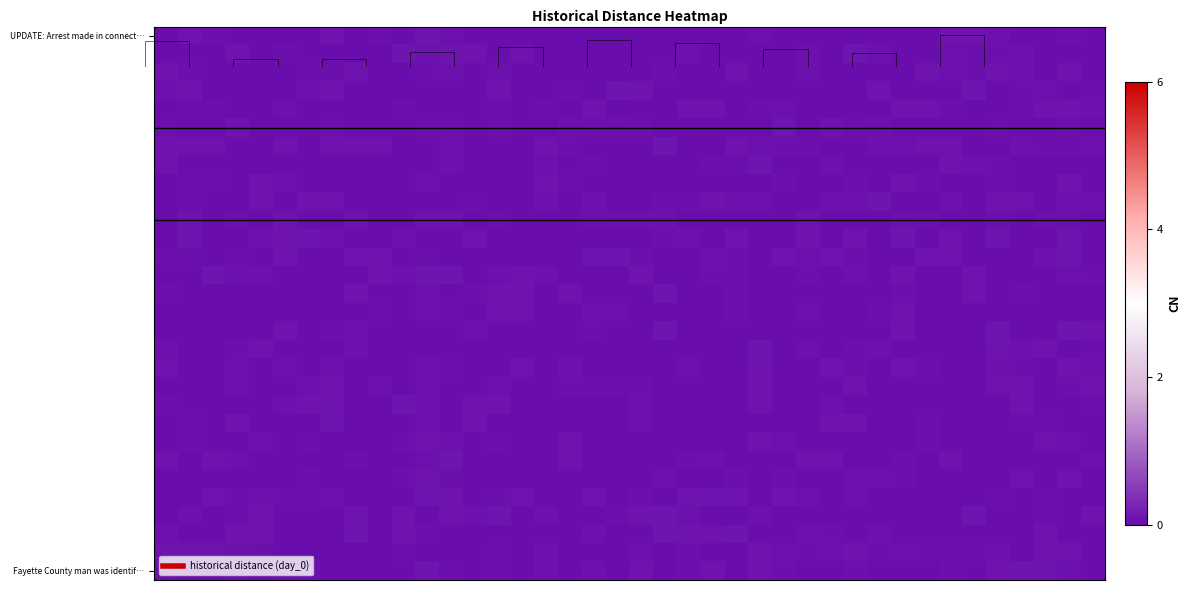

What is the greatest value displayed?

0.1